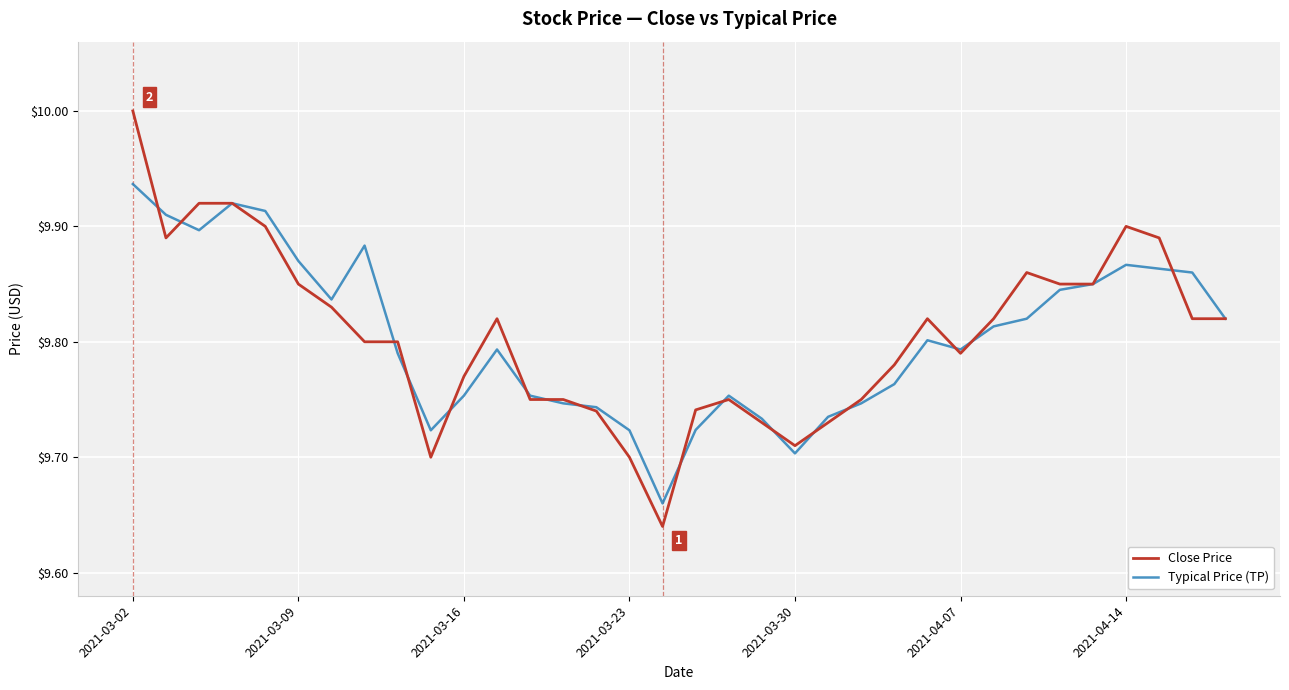

Count the Close Price values in the range 9 to 10.

34